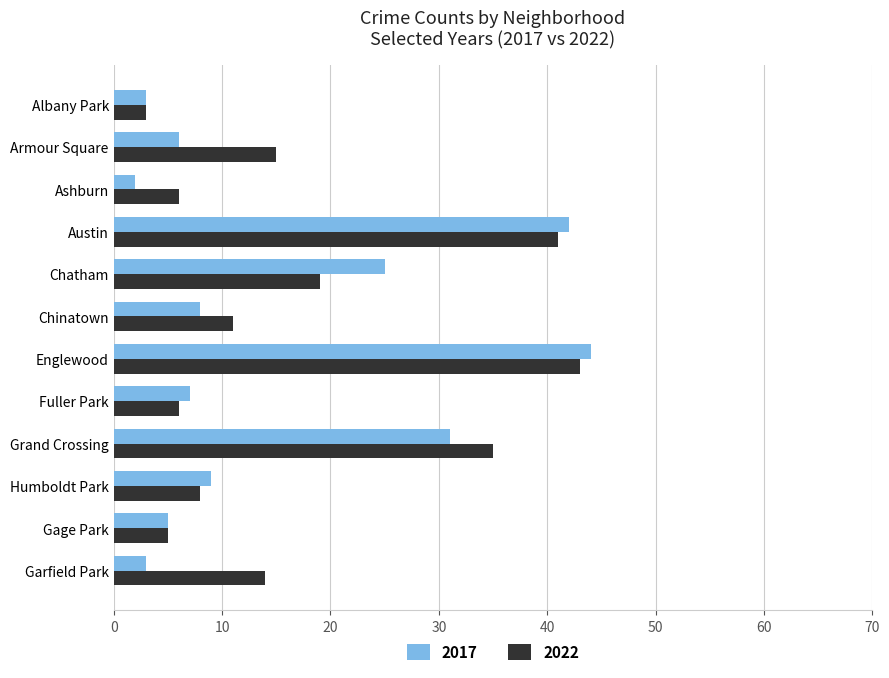

What is the smallest value displayed?

2